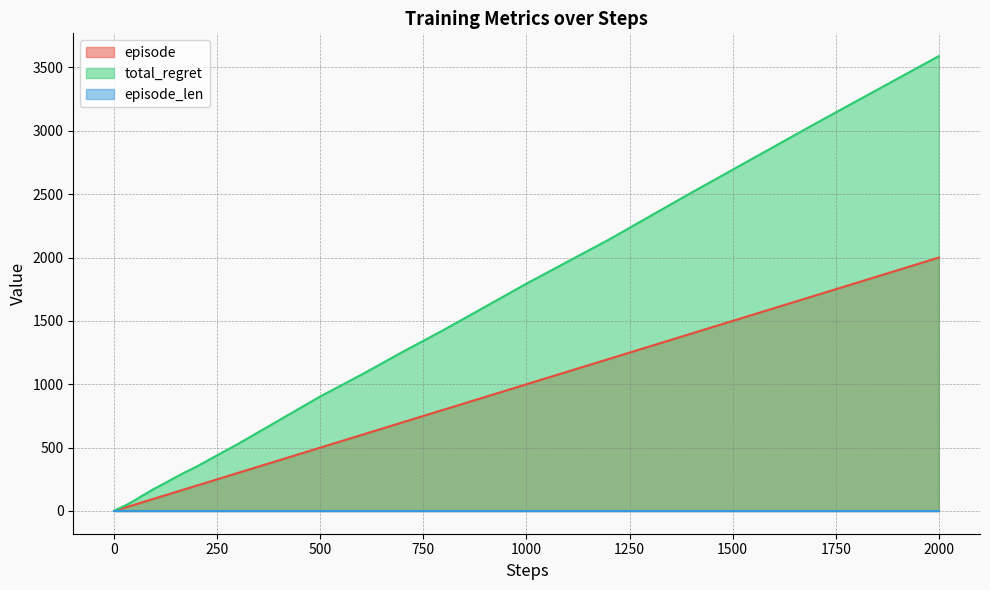

What is the average value of the episode series?

326